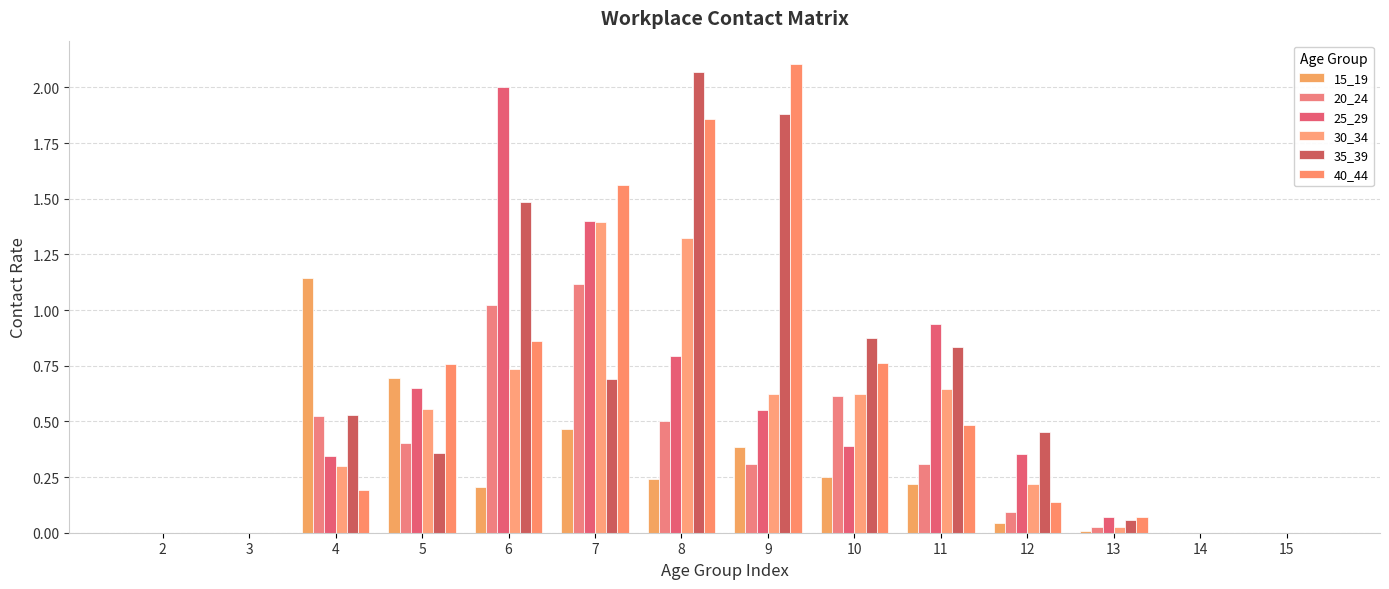

Is the value of 35_39 at 10 greater than the value of 15_19 at 11?

Yes